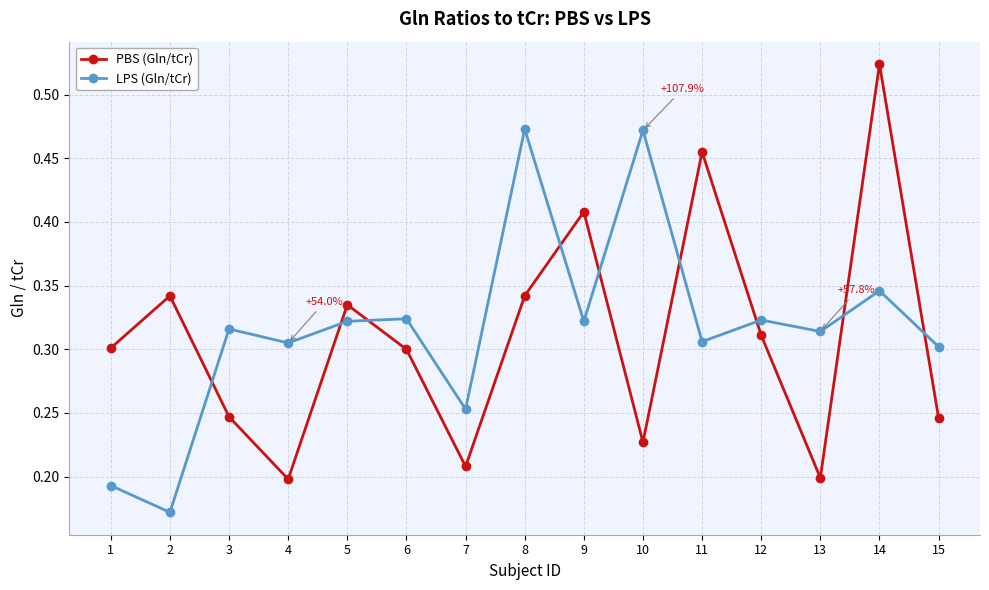

The PBS (Gln/tCr) series shows 0.2 at 8. True or false?

False